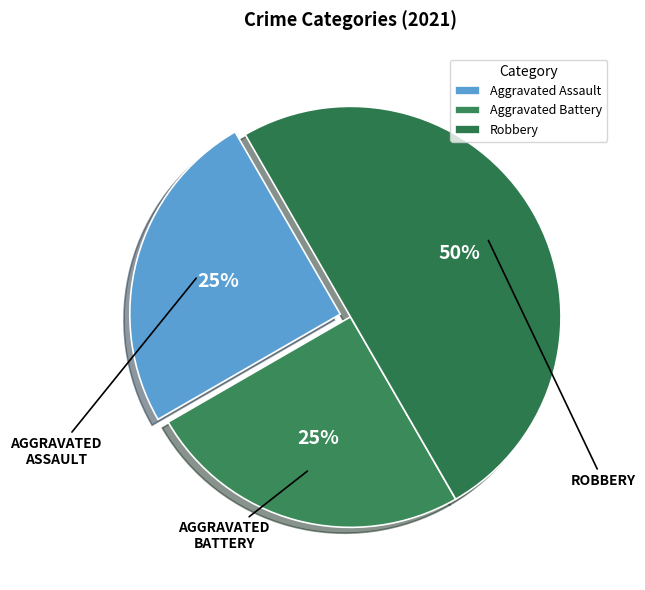

Which slice is the smallest?

Aggravated Assault